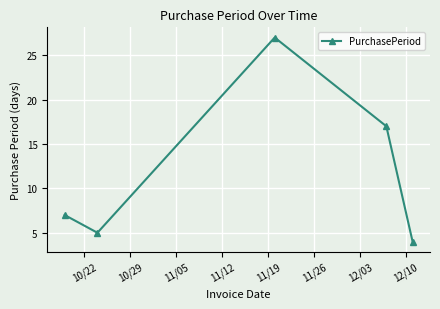

What is the maximum value shown in the chart?

27